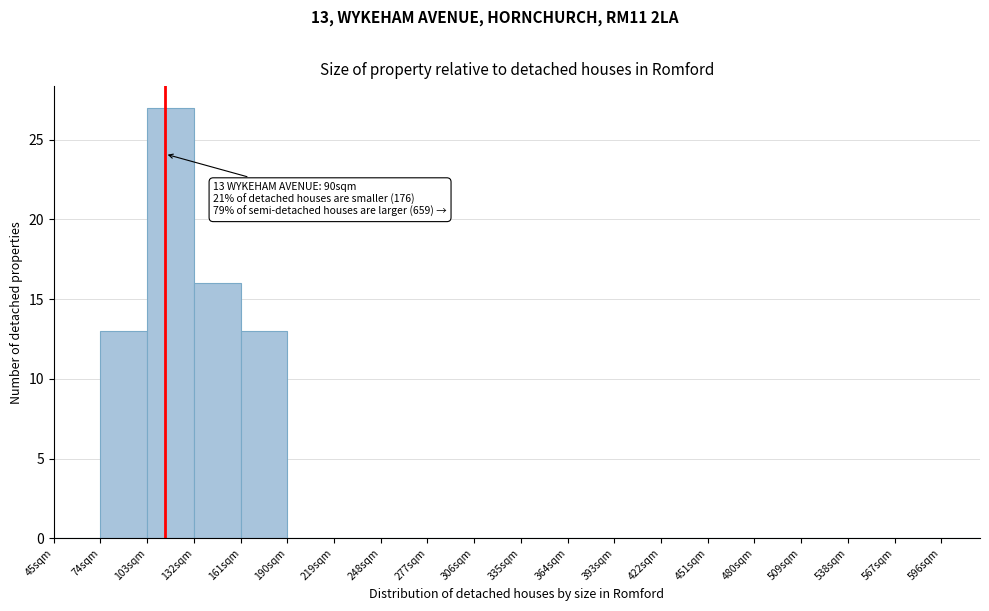

Which range on the x-axis has the tallest bar?

103 to 132